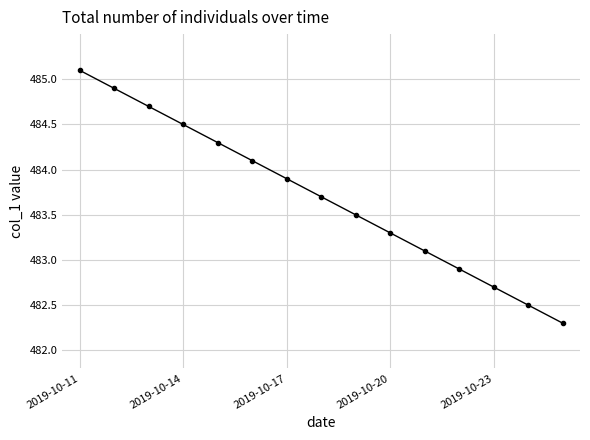

Is this an area chart (filled region under the line)?

No